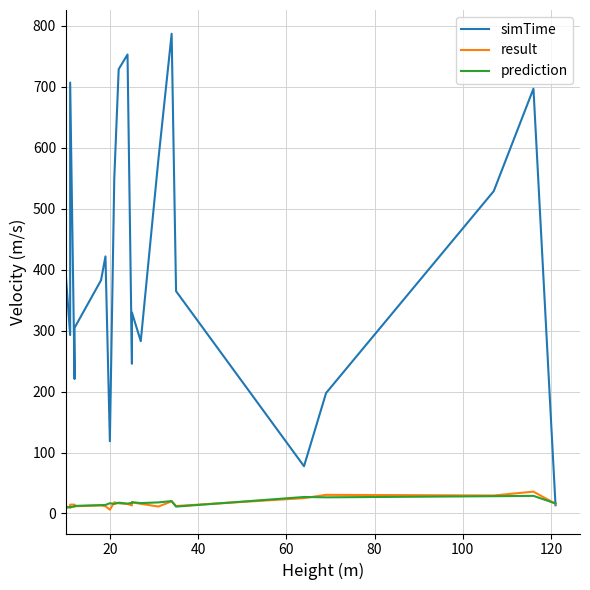

How many lines are shown in the chart?

3